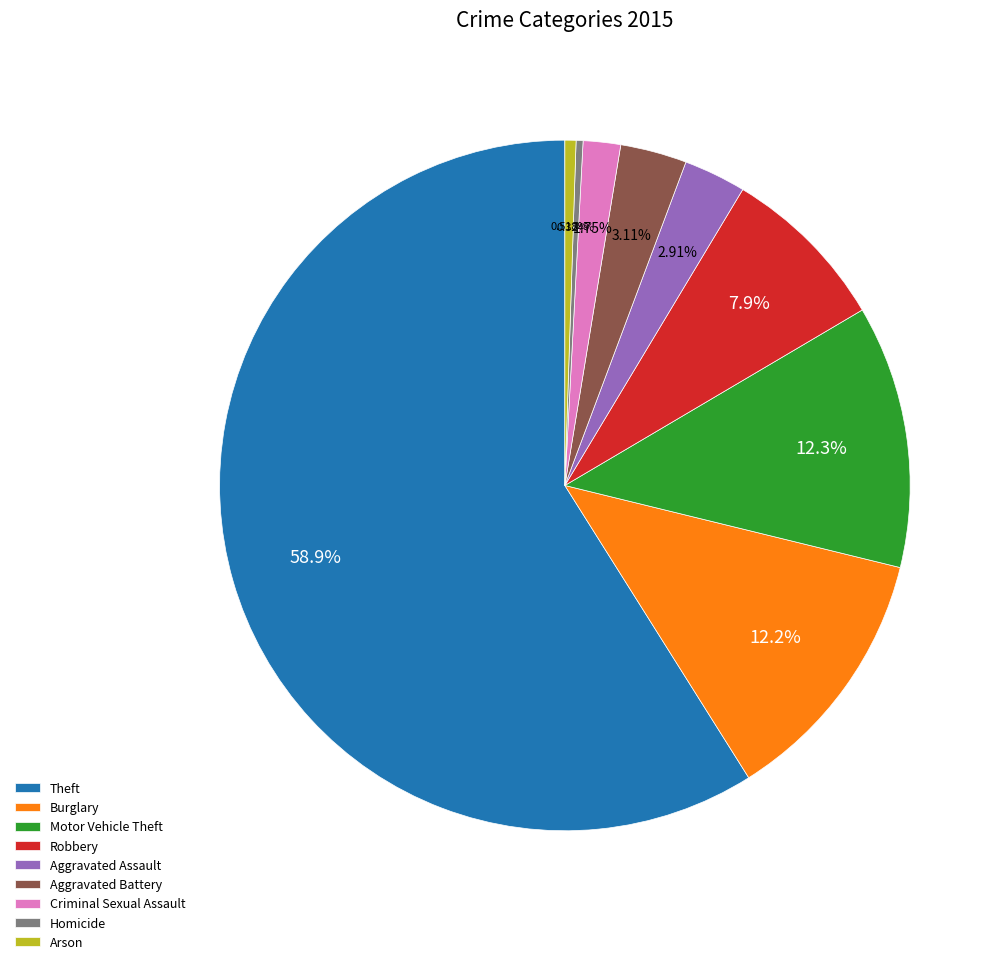

Which has a higher value, Motor Vehicle Theft or Theft?

Theft